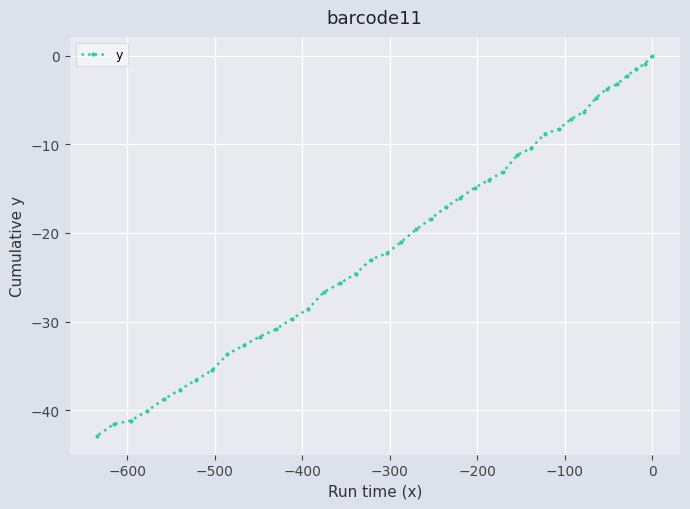

How many data points are less than -19?

21